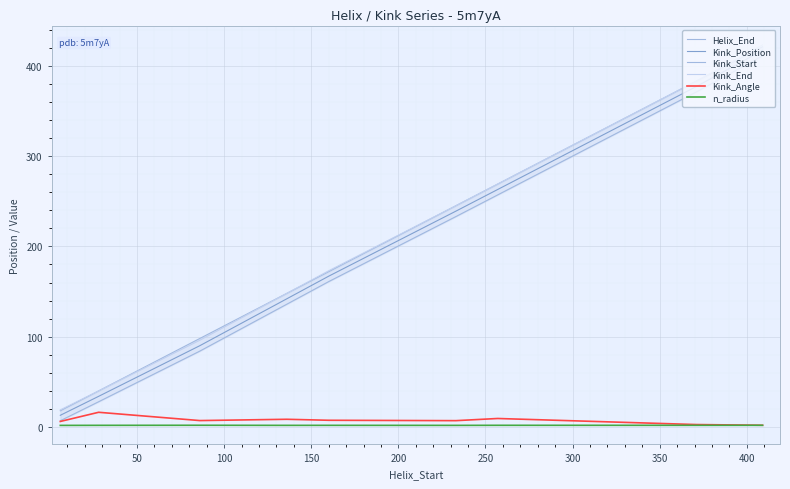

Is it true that Kink_Start equals 275.6 at 200?

False